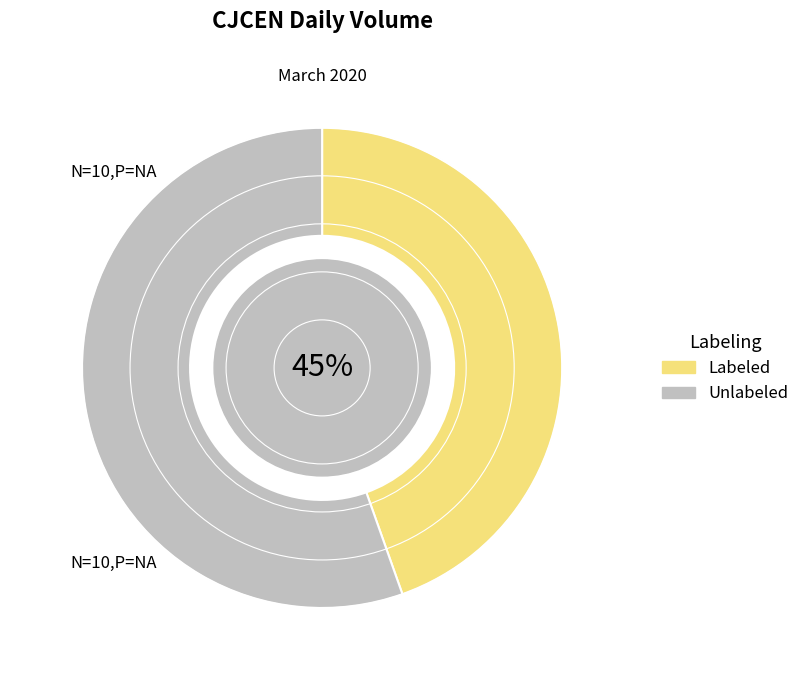

Rank the categories by value from lowest to highest.

Labeled, Unlabeled